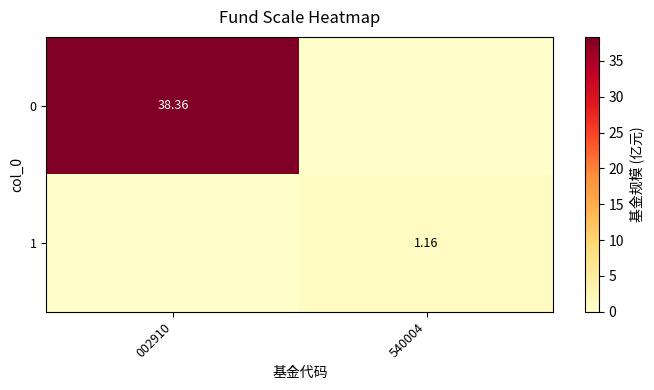

Is the value of 0 at 002910 greater than the value of 1 at 540004?

Yes